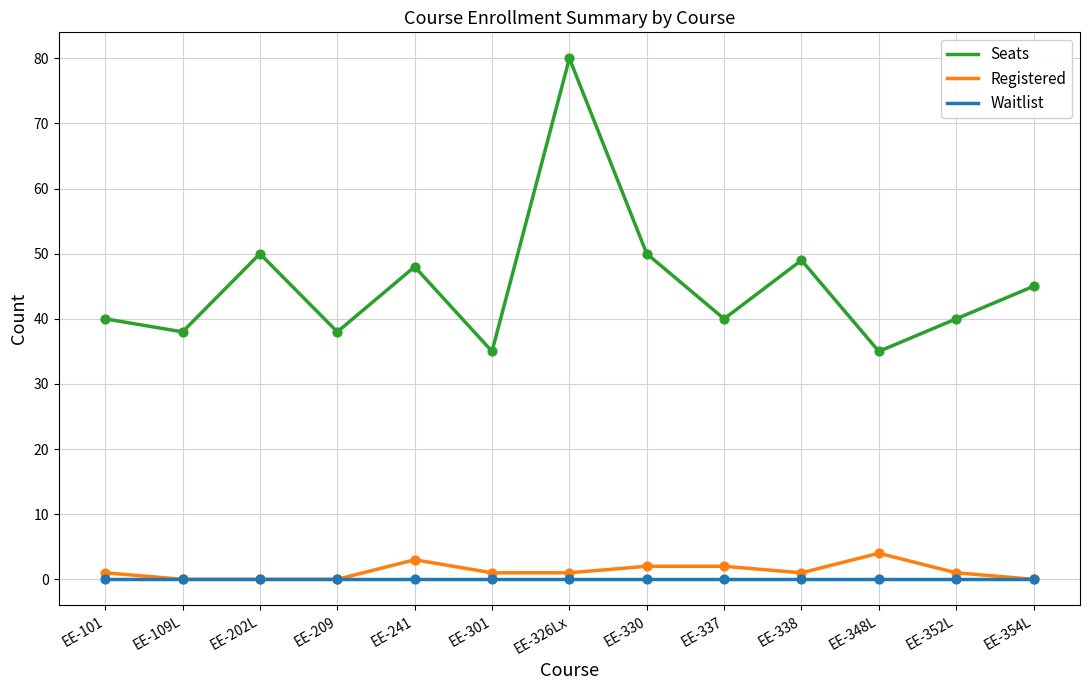

What are all the series names shown in the legend?

Seats, Registered, Waitlist